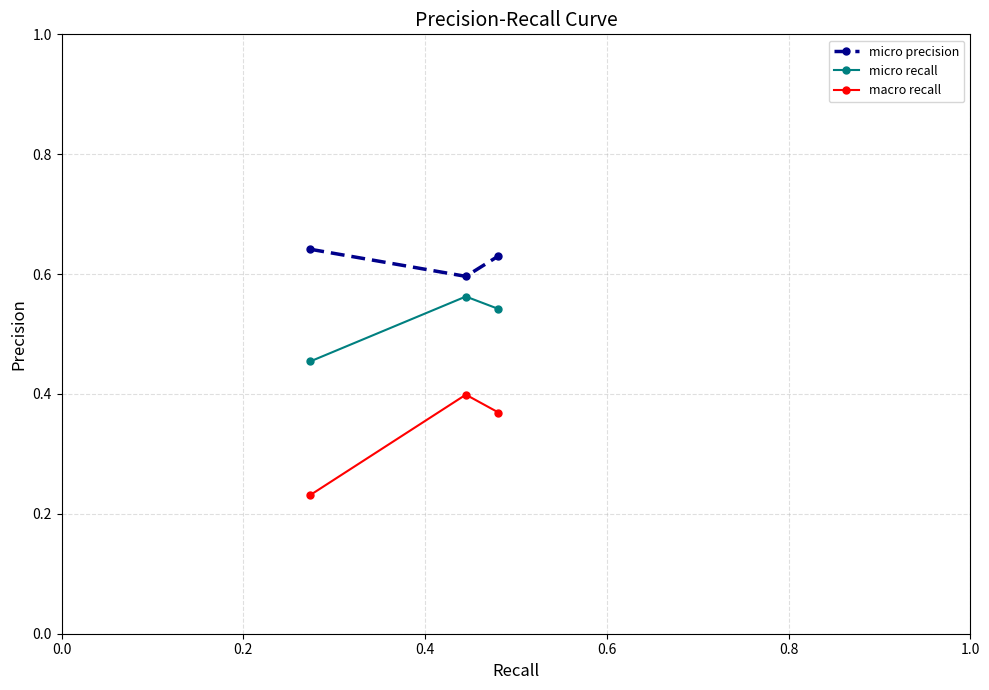

Which series has the widest spread of values?

macro recall